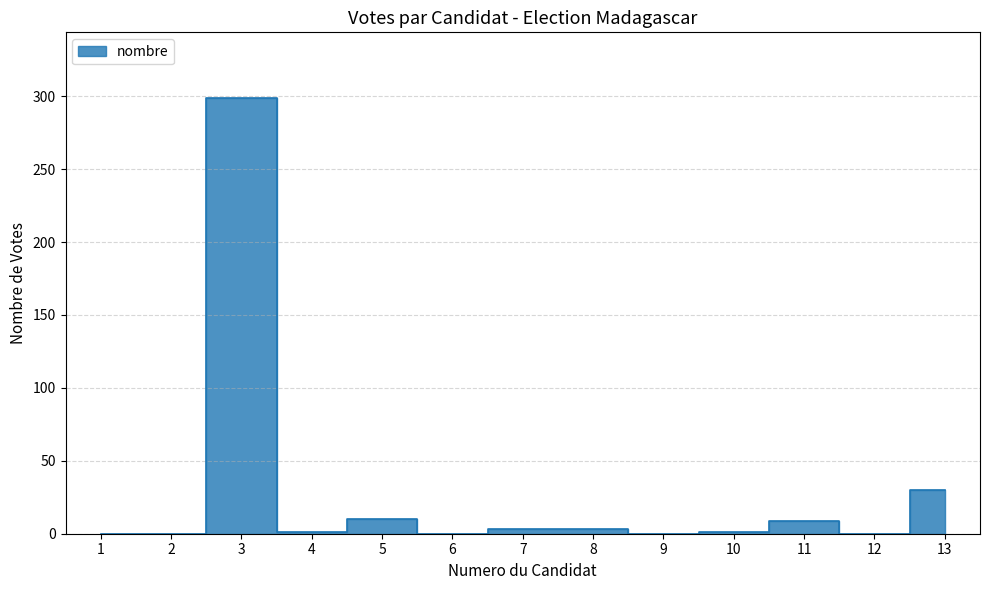

At which category does the data reach its first local peak?

3